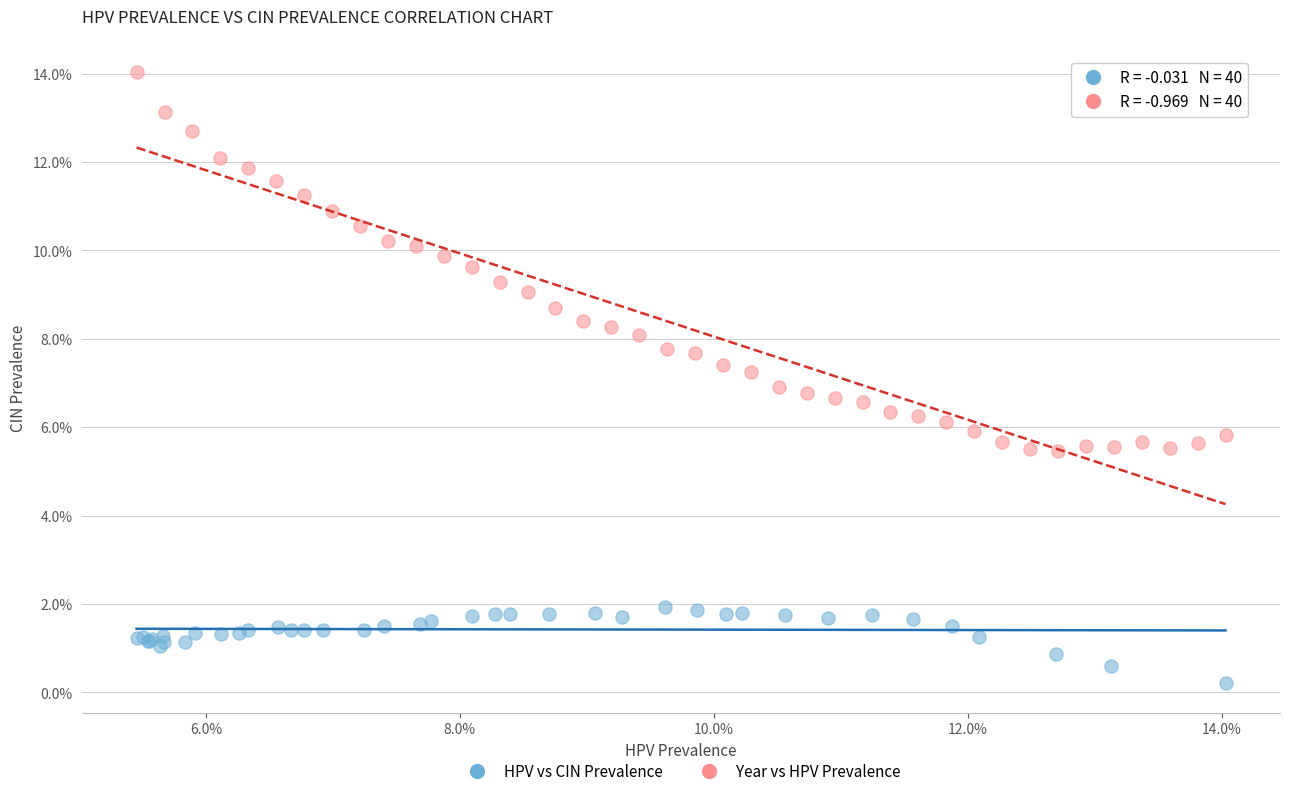

What are all the series names shown in the legend?

HPV vs CIN Prevalence, Year vs HPV Prevalence